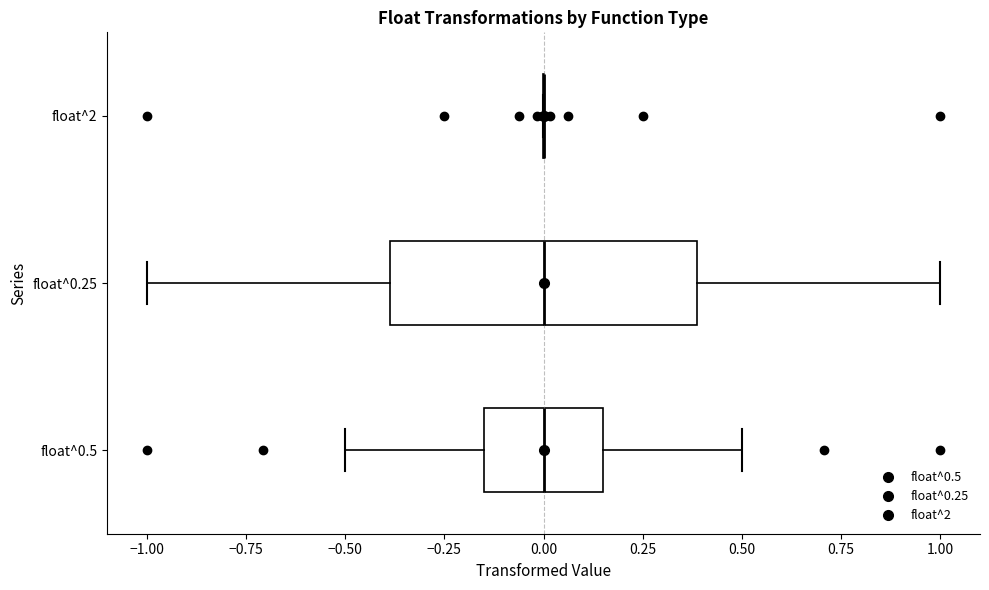

Comparing the boxes themselves (not the whiskers), which one is the widest?

float^0.25